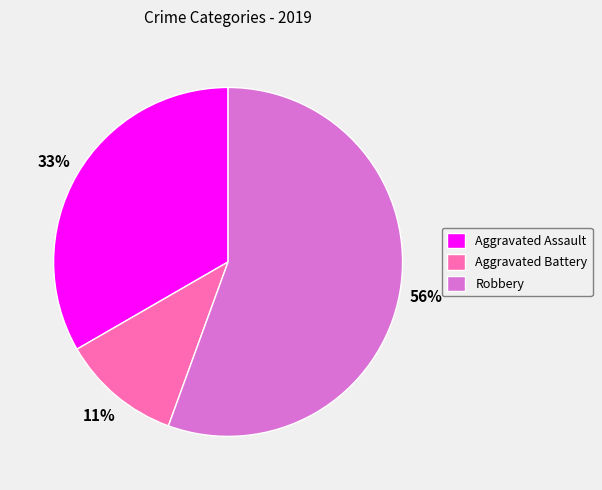

Is the sum of Aggravated Assault and Robbery greater than half?

Yes